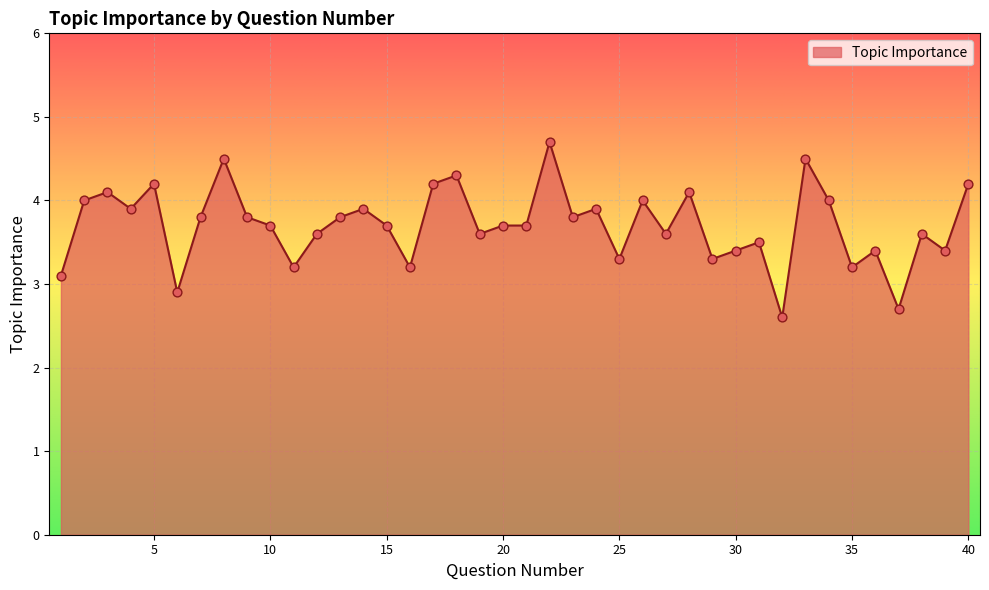

What is the maximum value shown in the chart?

4.7